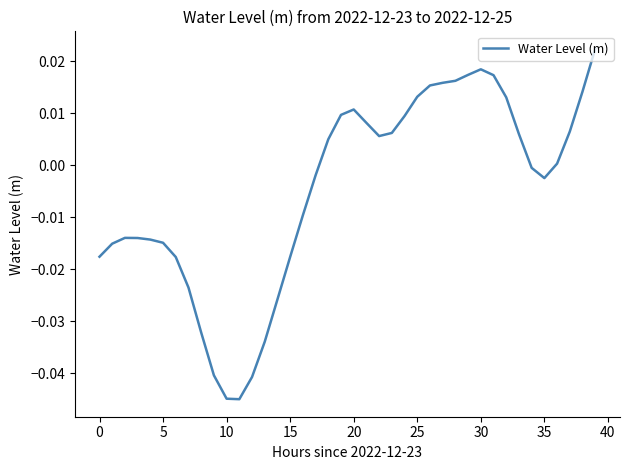

How many lines are shown in the chart?

1